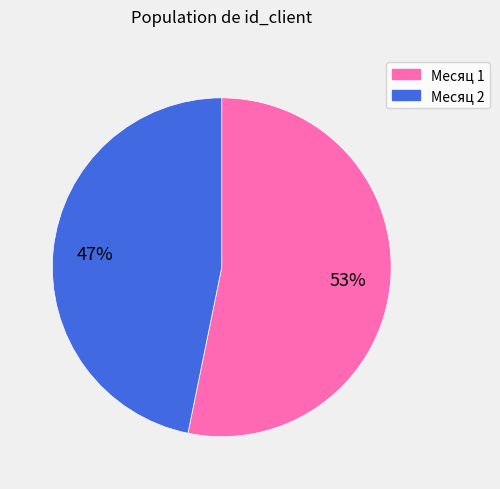

Count the number of slices in the pie.

2